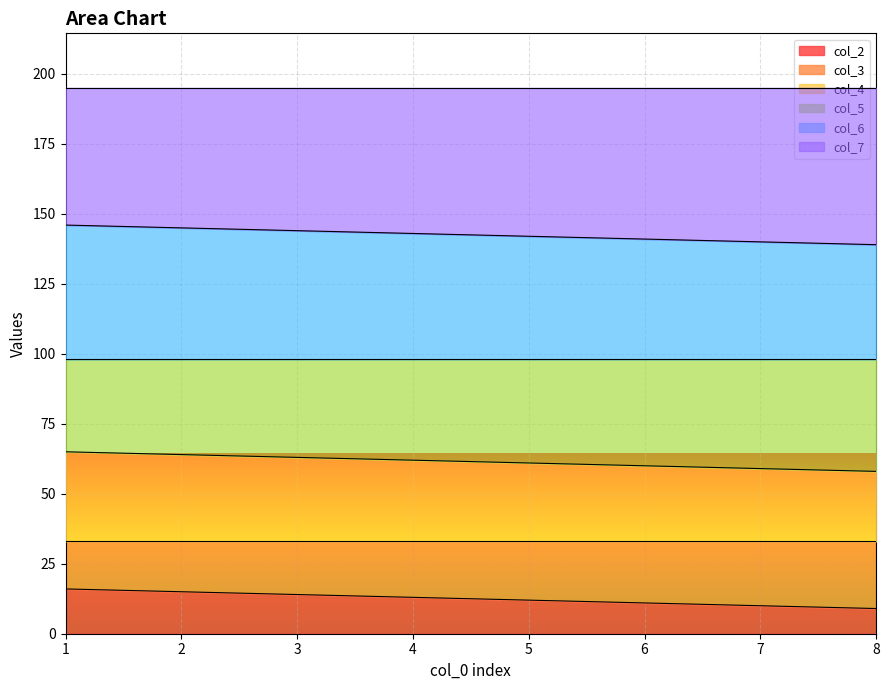

What is the minimum value for col_2?

9